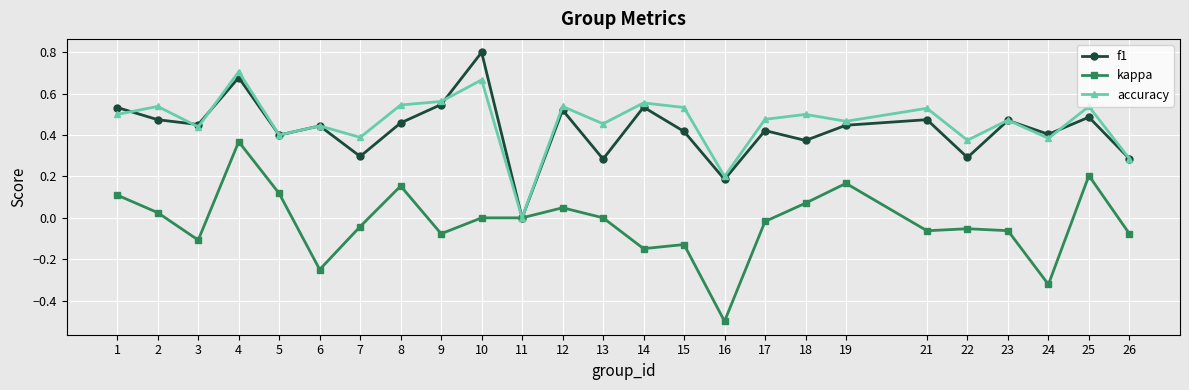

Is the value of kappa at 8 greater than the value of f1 at 10?

No